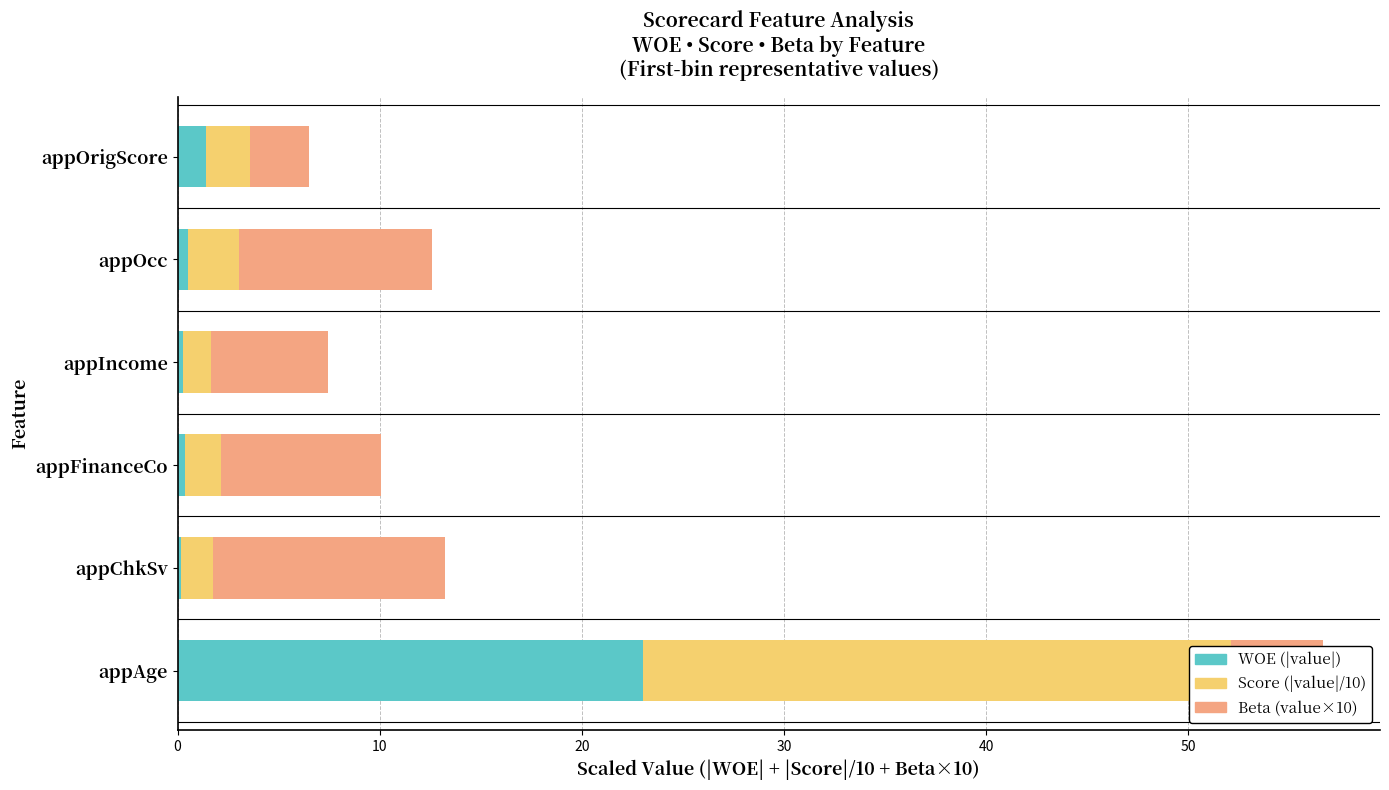

What are all the series names shown in the legend?

WOE (abs), Score/10 (abs), Beta×10